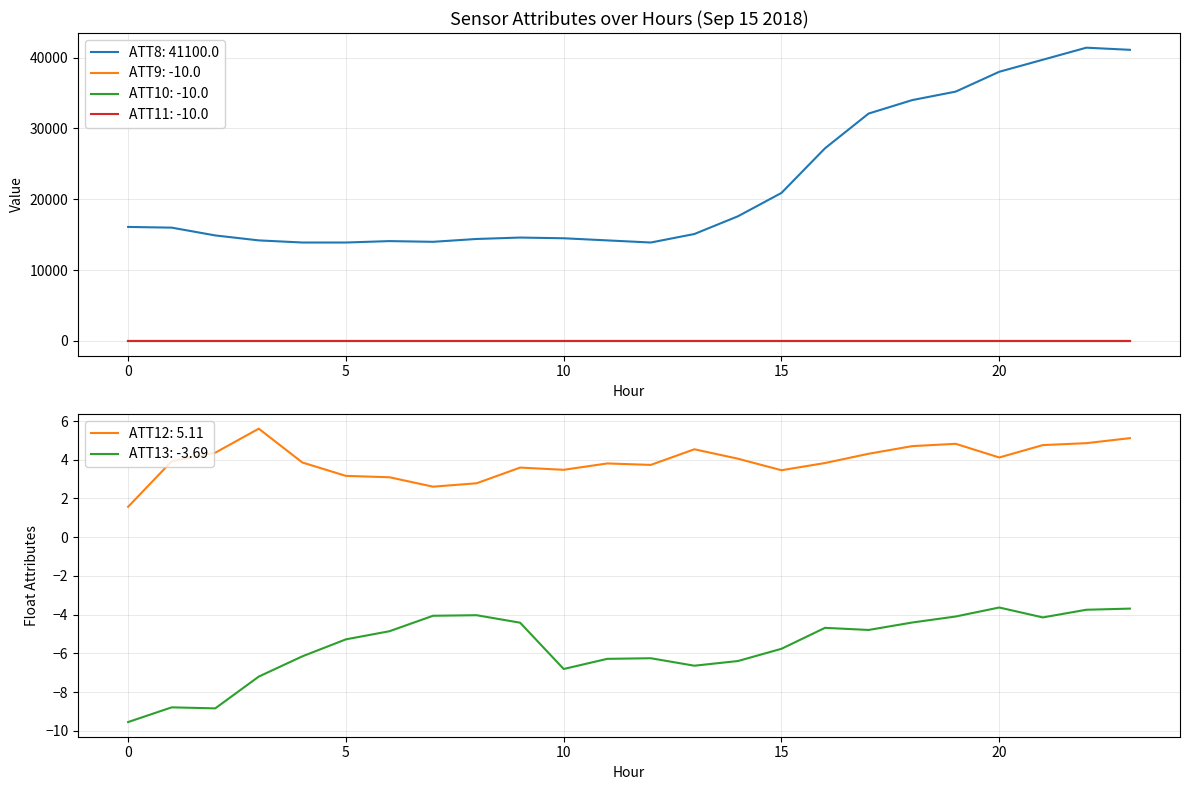

Where is ATT12 nearest to the value 3?

6